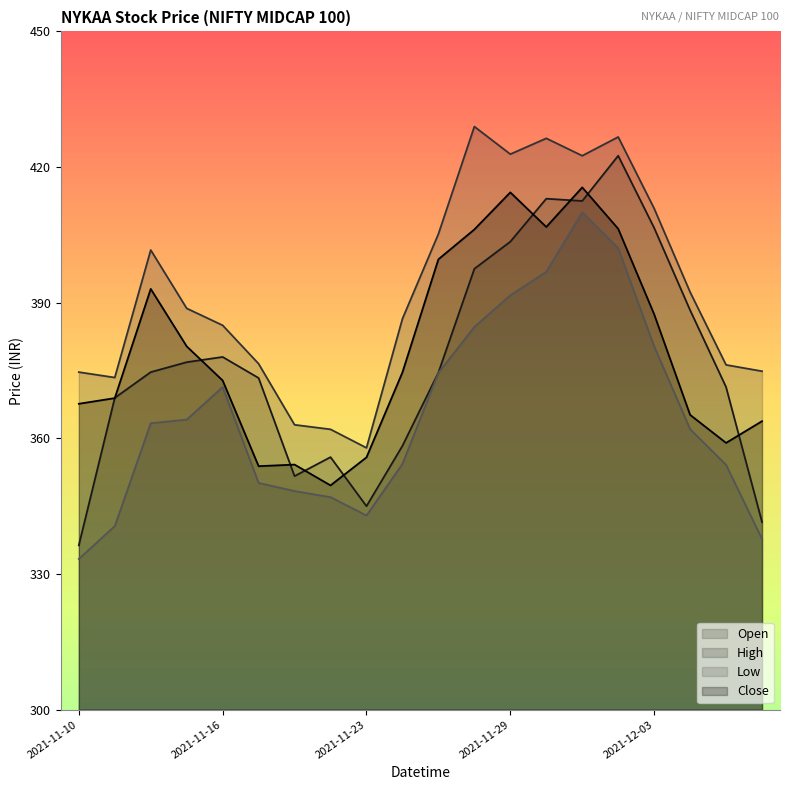

How many lines are shown in the chart?

4